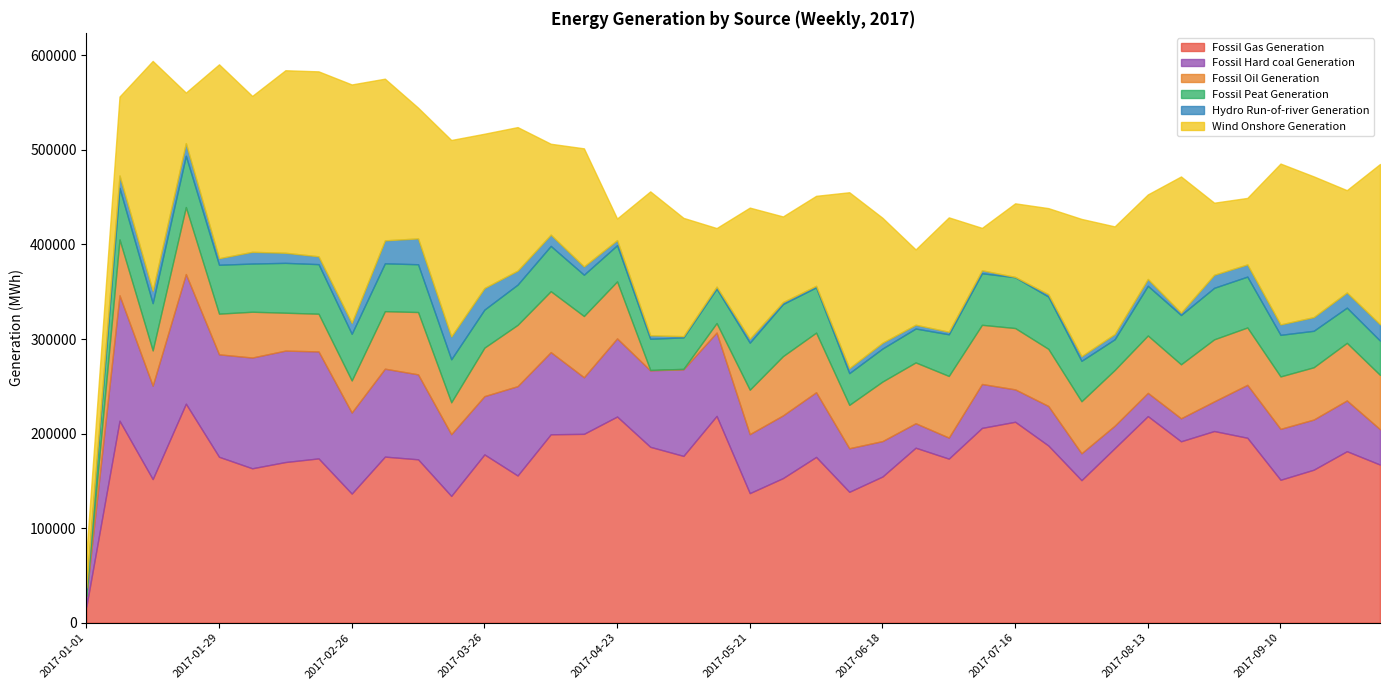

What is the minimum value shown in the chart?

120.5